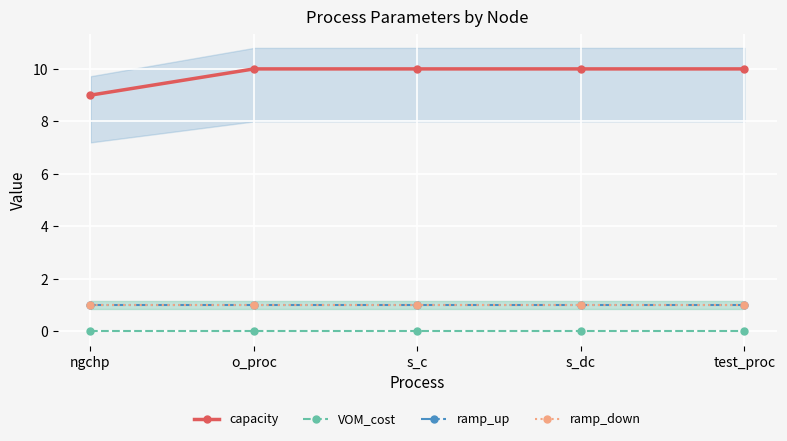

At which label does ramp_up reach its minimum?

ngchp